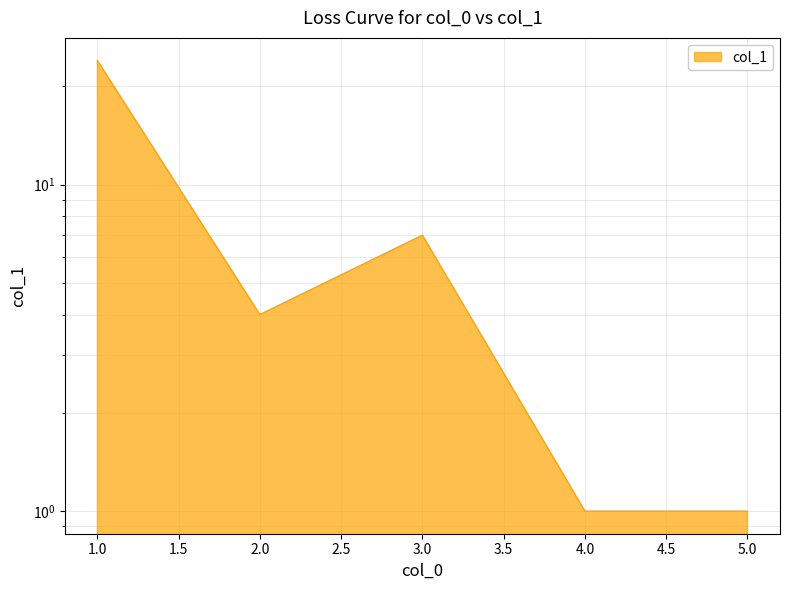

What is the difference between the maximum and minimum values?

23